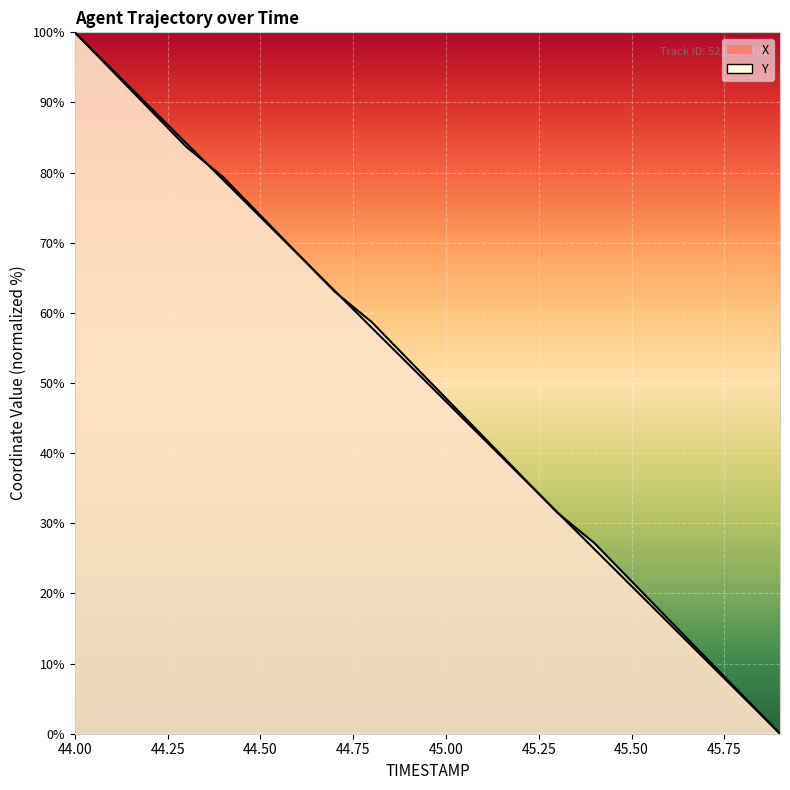

Read the X value at 45.2.

36.8